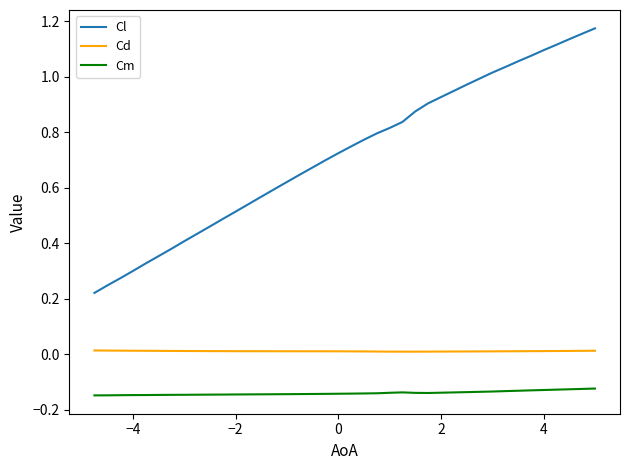

List the series in order of their peak value, lowest first.

Cm, Cd, Cl